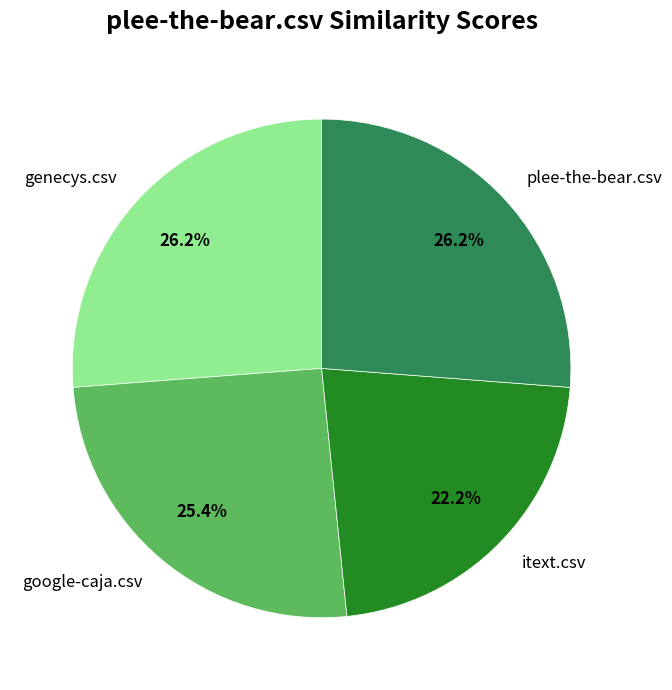

Does genecys.csv represent more than half of the total?

No